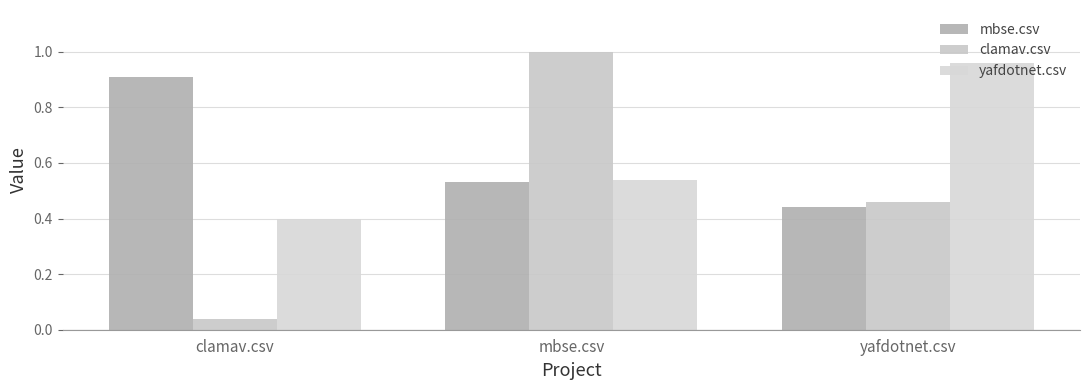

What position from the left is clamav.csv?

1